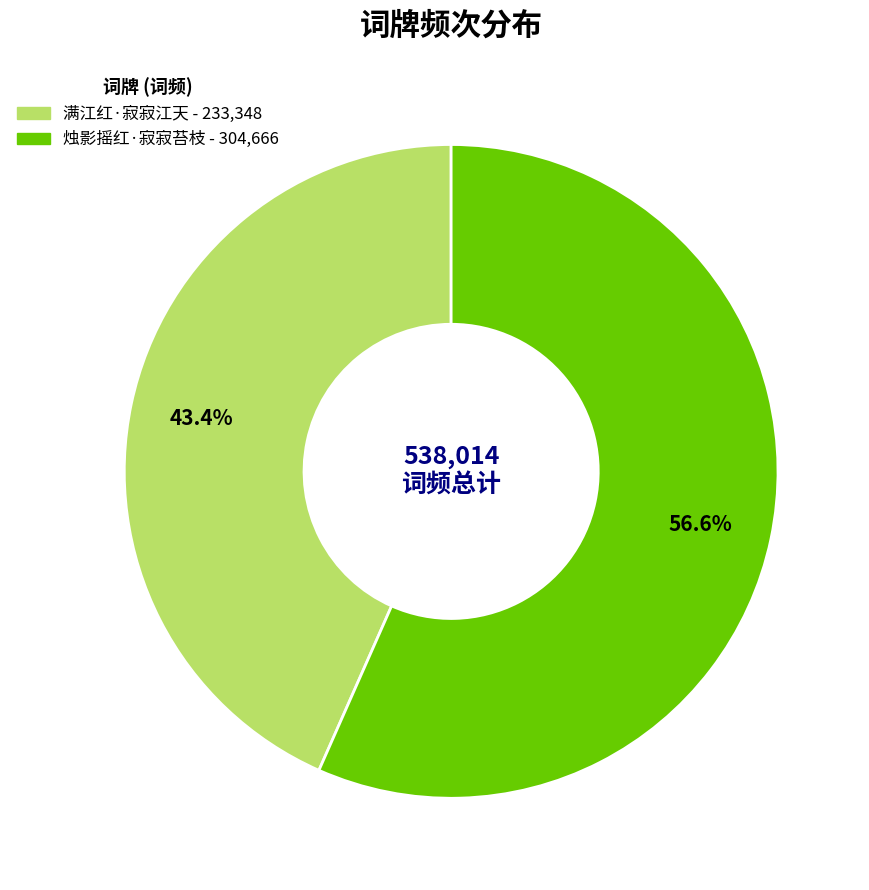

To the nearest percent, what portion does 满江红·寂寂江天 represent?

43%